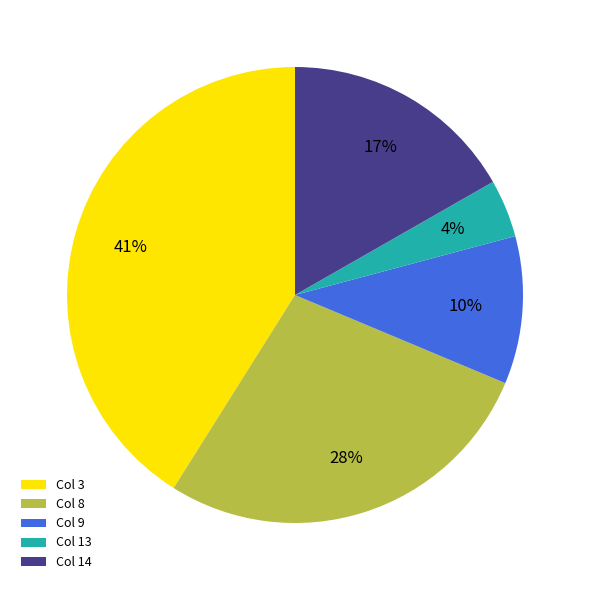

How many segments does this pie chart have?

5